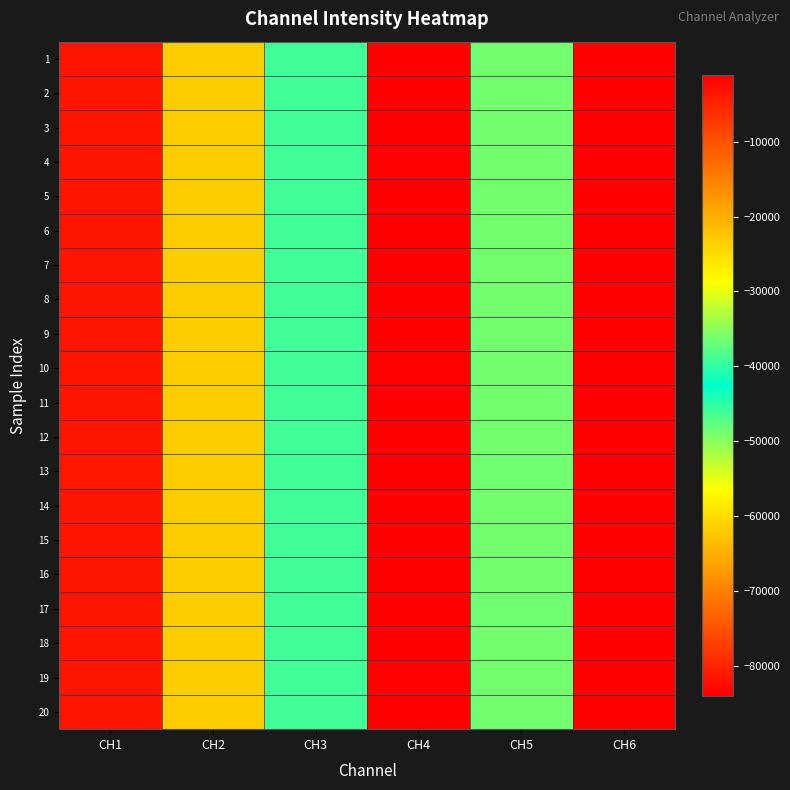

List the series in order of their peak value, highest first.

8, 3, 9, 11, 15, 17, 2, 5, 6, 7, 1, 12, 14, 16, 20, 13, 18, 4, 19, 10